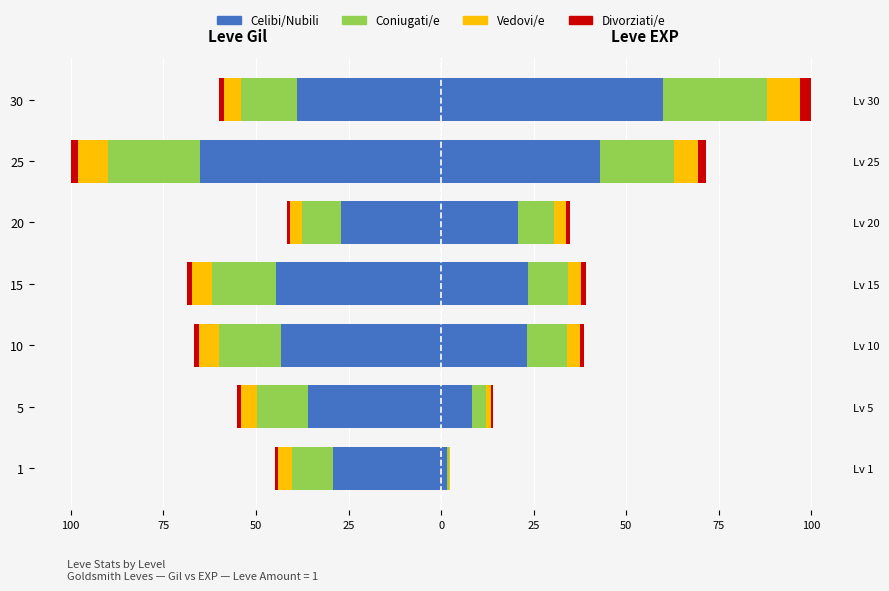

How many groups of bars are there?

7